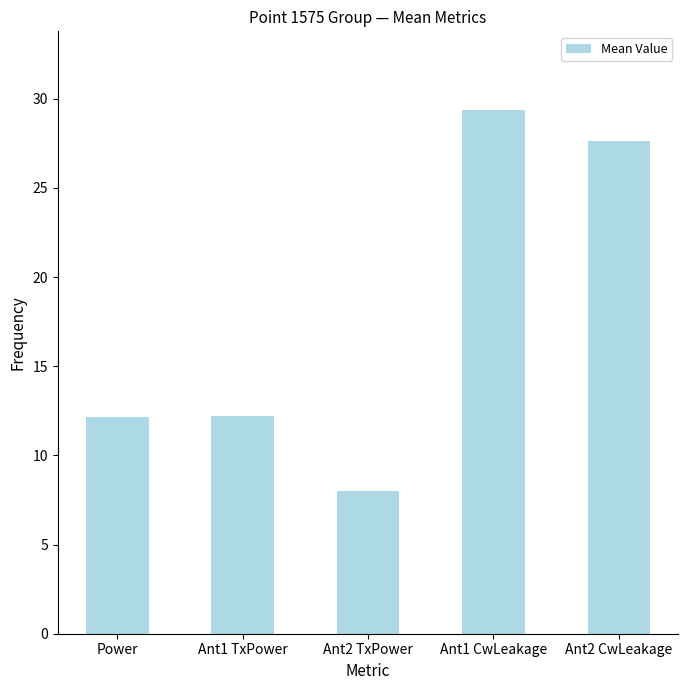

How many data points are above 12?

4